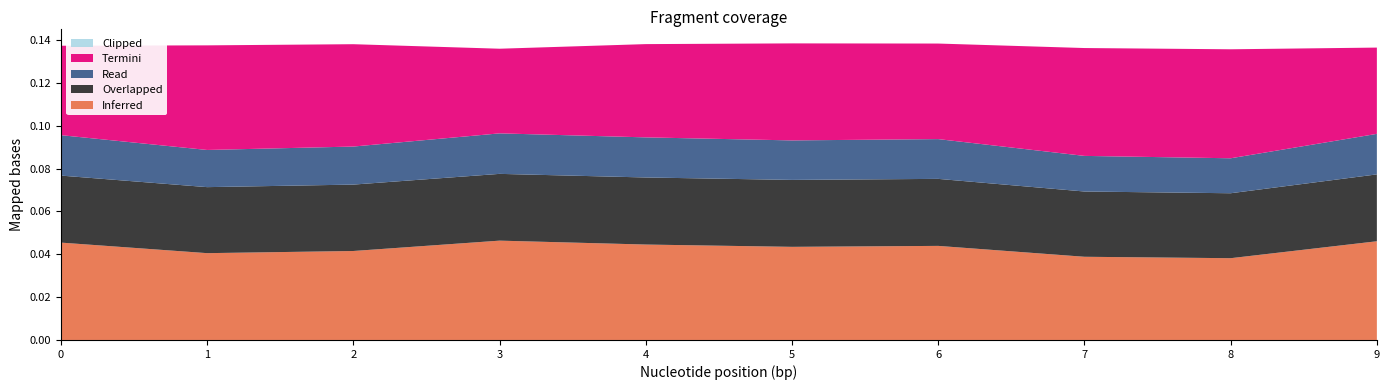

Reading left to right, transcribe all the data shown in this chart.

Inferred: 0.0	0.0	0.0	0.0	0.0	0.0	0.0	0.0	0.0	0.0
Overlapped: 0.0	0.0	0.0	0.0	0.0	0.0	0.0	0.0	0.0	0.0
Read: 0.0	0.0	0.0	0.0	0.0	0.0	0.0	0.0	0.0	0.0
Termini: 0.0	0.0	0.0	0.0	0.0	0.0	0.0	0.1	0.1	0.0
Clipped: 0.0	0.0	0.0	0.0	0.0	0.0	0.0	0.0	0.0	0.0